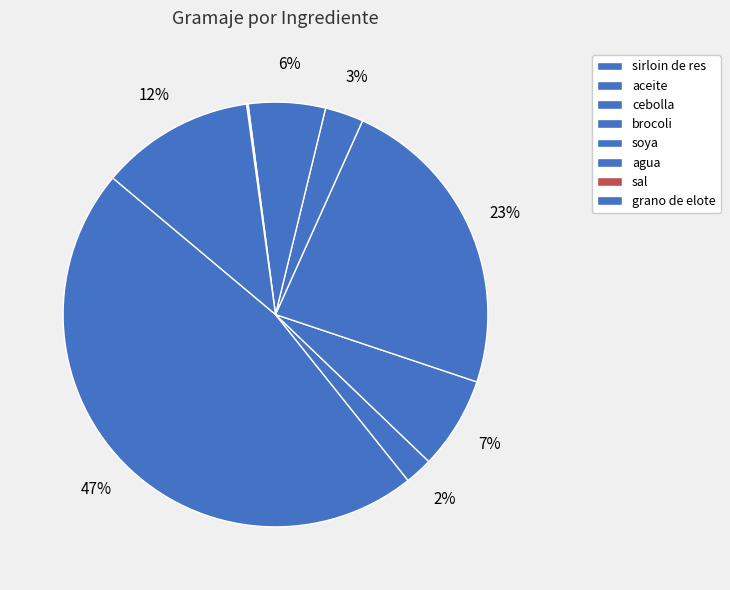

Rank the categories by value from lowest to highest.

sal, aceite, soya, agua, cebolla, grano de elote, brocoli, sirloin de res